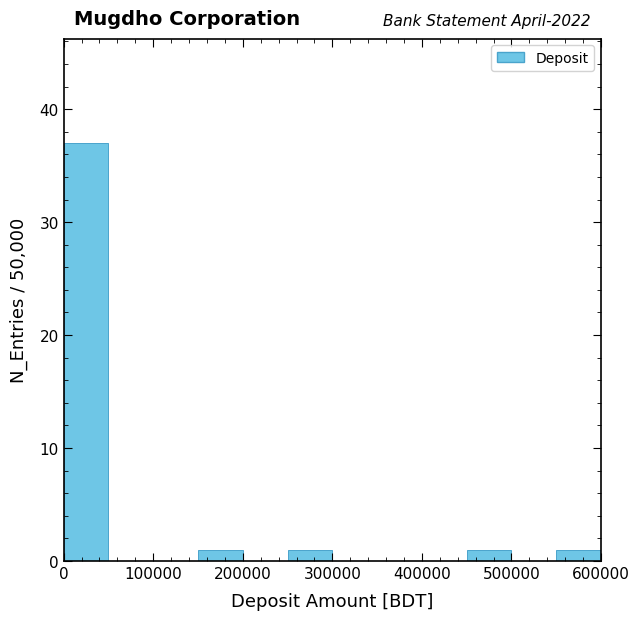

Over which range of the x-axis is the bar tallest?

0 to 50000